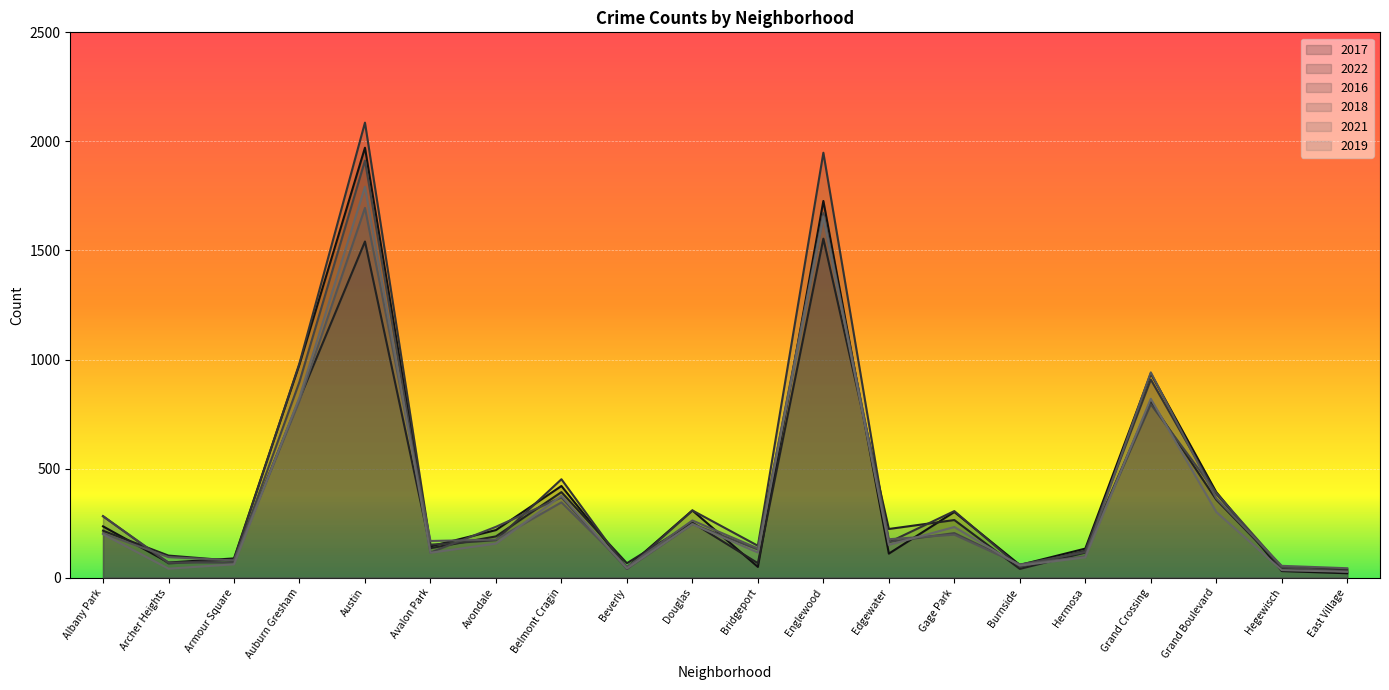

Is the value of 2017 at Armour Square greater than the value of 2018 at Austin?

No